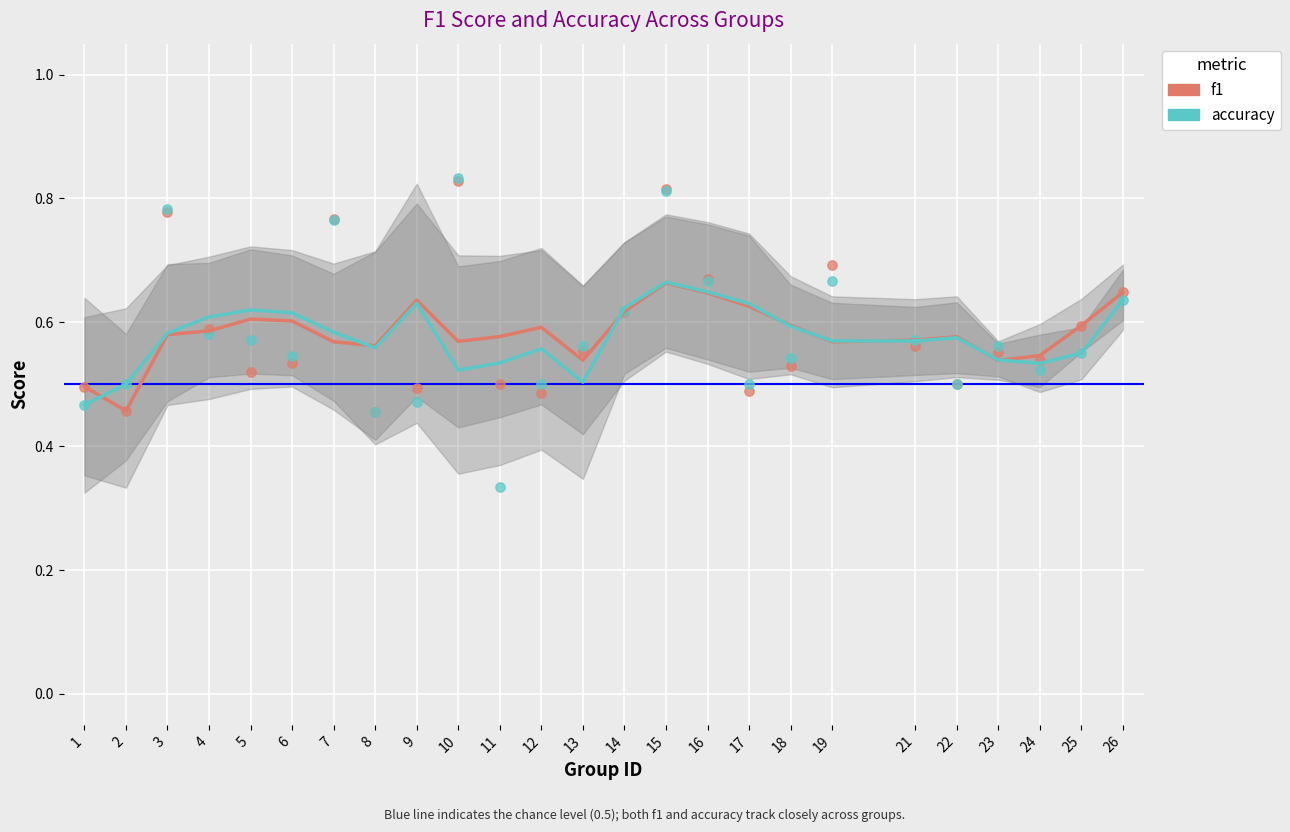

Which series has the widest spread of Y values?

f1